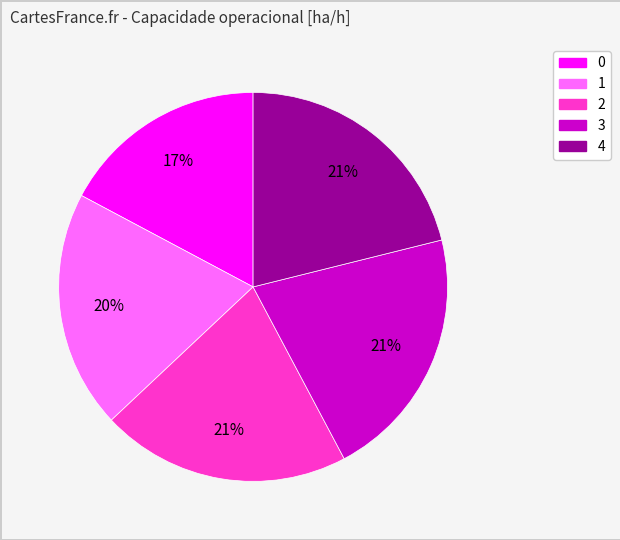

The 3 slice represents 21% of the pie. True or false?

True